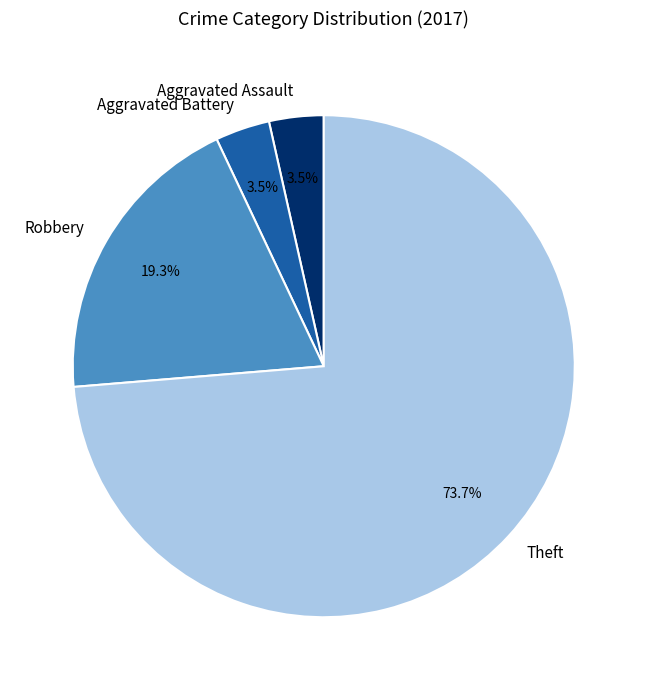

How much of the chart is everything except Aggravated Battery?

96.5%